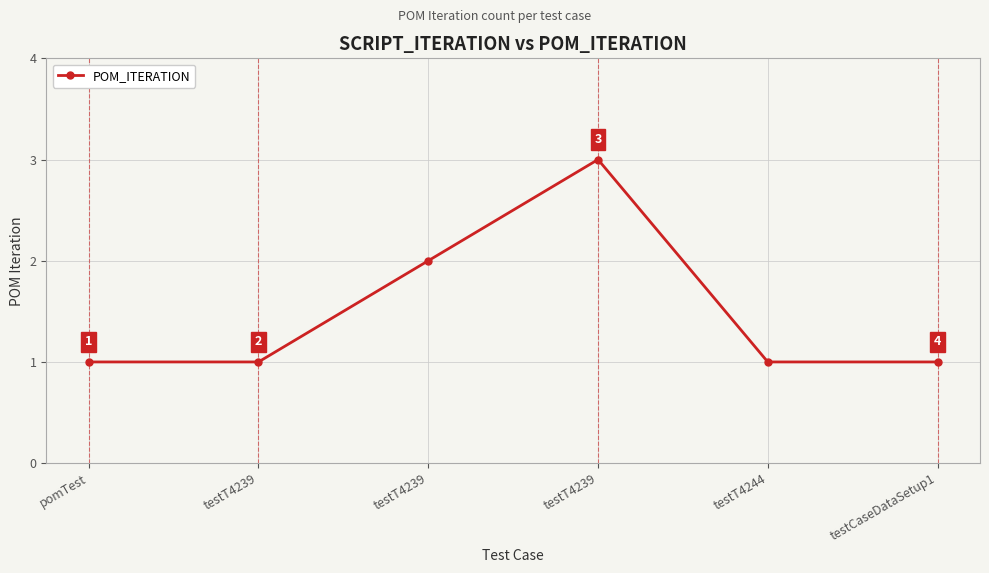

How many data points does each series have?

6